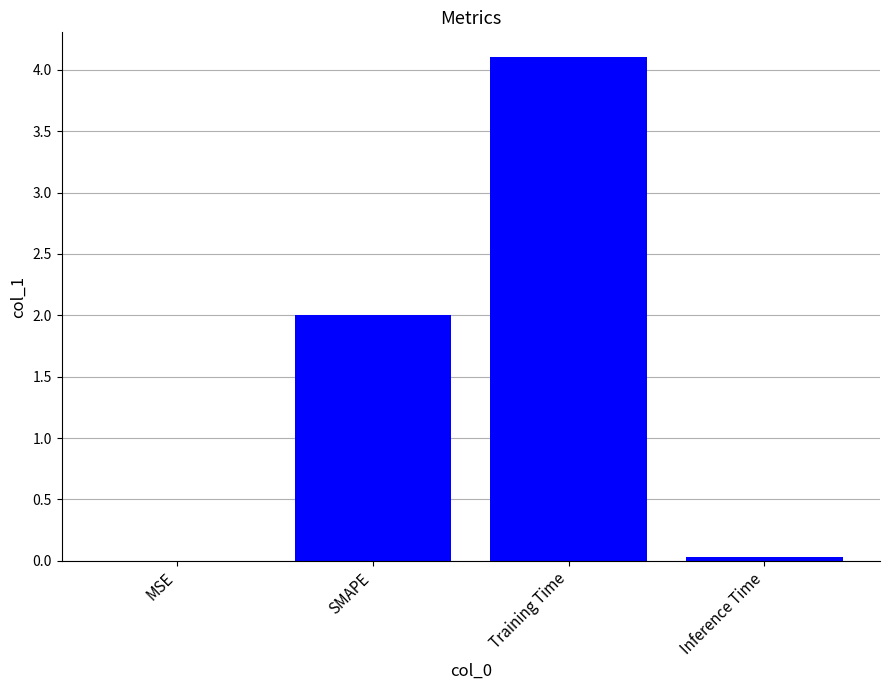

Which label corresponds to the largest value in the chart?

Training Time